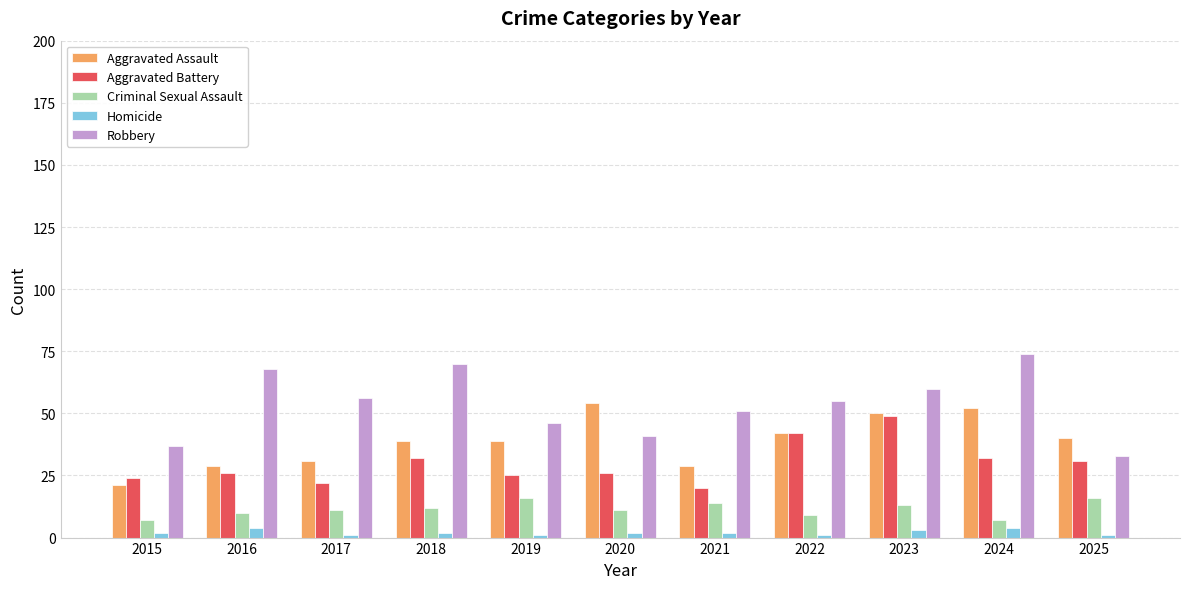

Reading left to right, transcribe all the data shown in this chart.

Aggravated Assault: 2015=21	2016=29	2017=31	2018=39	2019=39	2020=54	2021=29	2022=42	2023=50	2024=52	2025=40
Aggravated Battery: 2015=24	2016=26	2017=22	2018=32	2019=25	2020=26	2021=20	2022=42	2023=49	2024=32	2025=31
Criminal Sexual Assault: 2015=7	2016=10	2017=11	2018=12	2019=16	2020=11	2021=14	2022=9	2023=13	2024=7	2025=16
Homicide: 2015=2	2016=4	2017=1	2018=2	2019=1	2020=2	2021=2	2022=1	2023=3	2024=4	2025=1
Robbery: 2015=37	2016=68	2017=56	2018=70	2019=46	2020=41	2021=51	2022=55	2023=60	2024=74	2025=33